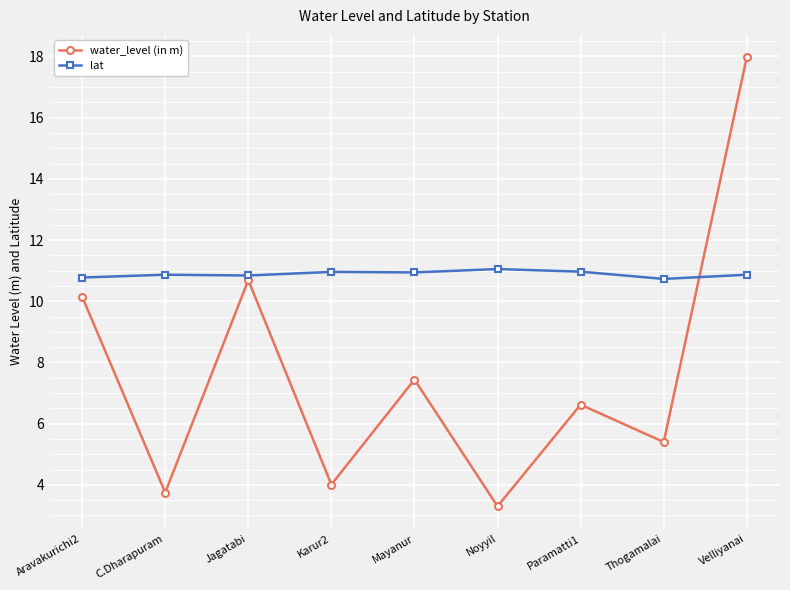

What is the smallest value displayed?

3.3